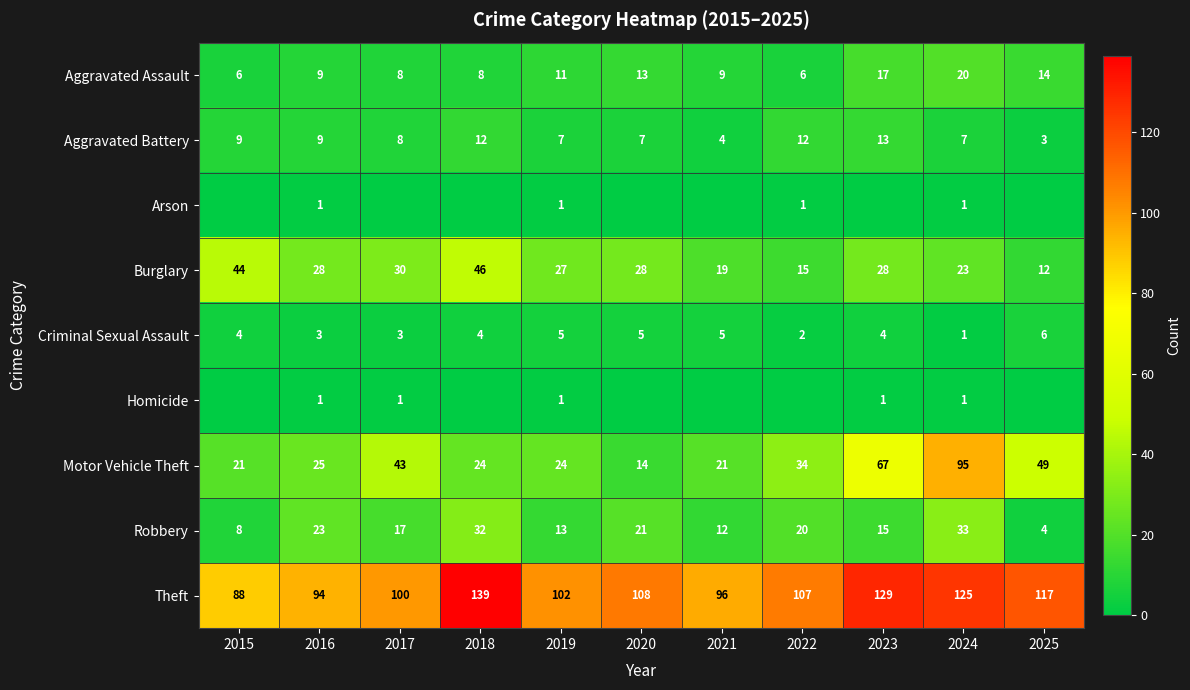

At which label does Theft reach its minimum?

2015